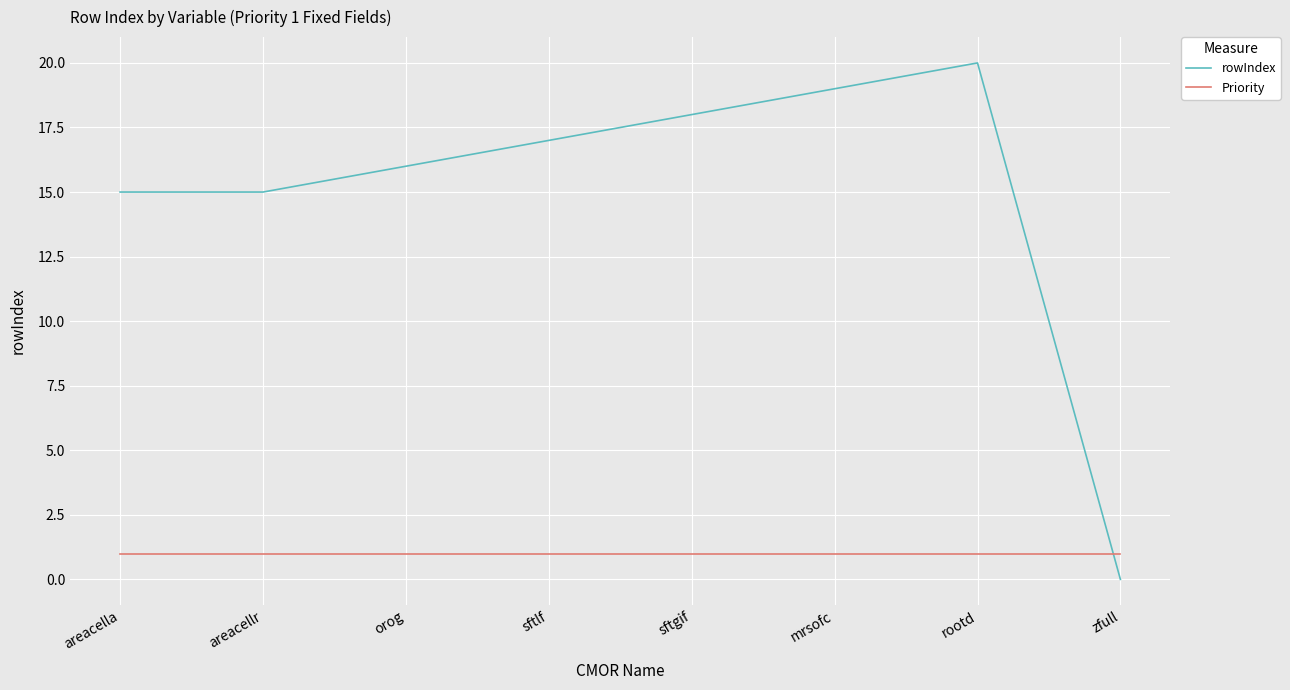

True or false: rowIndex and Priority intersect in this chart.

True